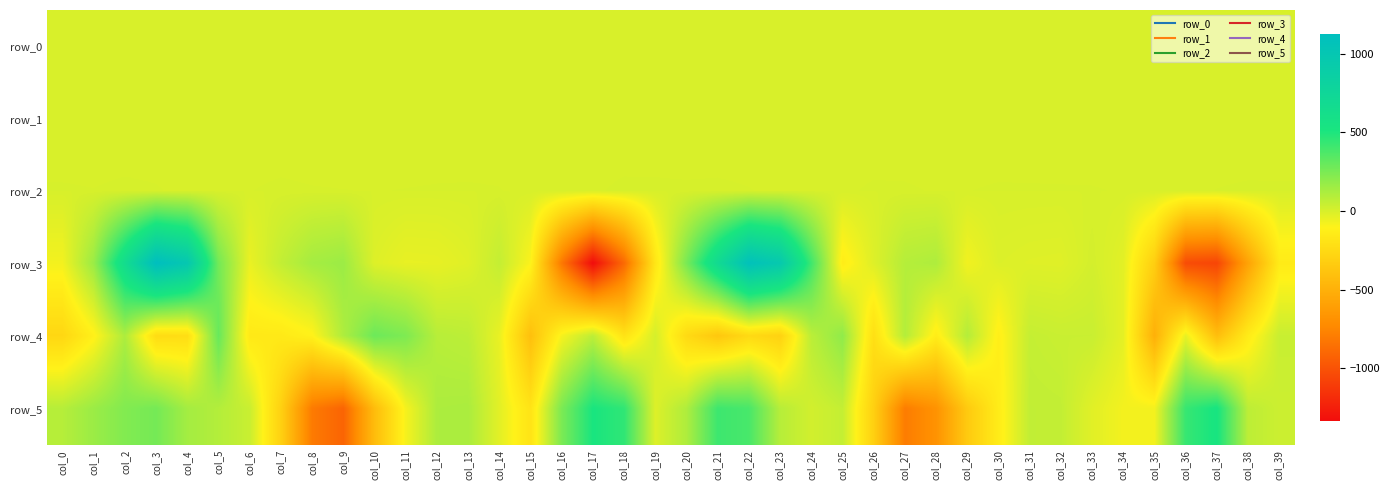

The value of row_0 at col_25 is 0.3. True or false?

True